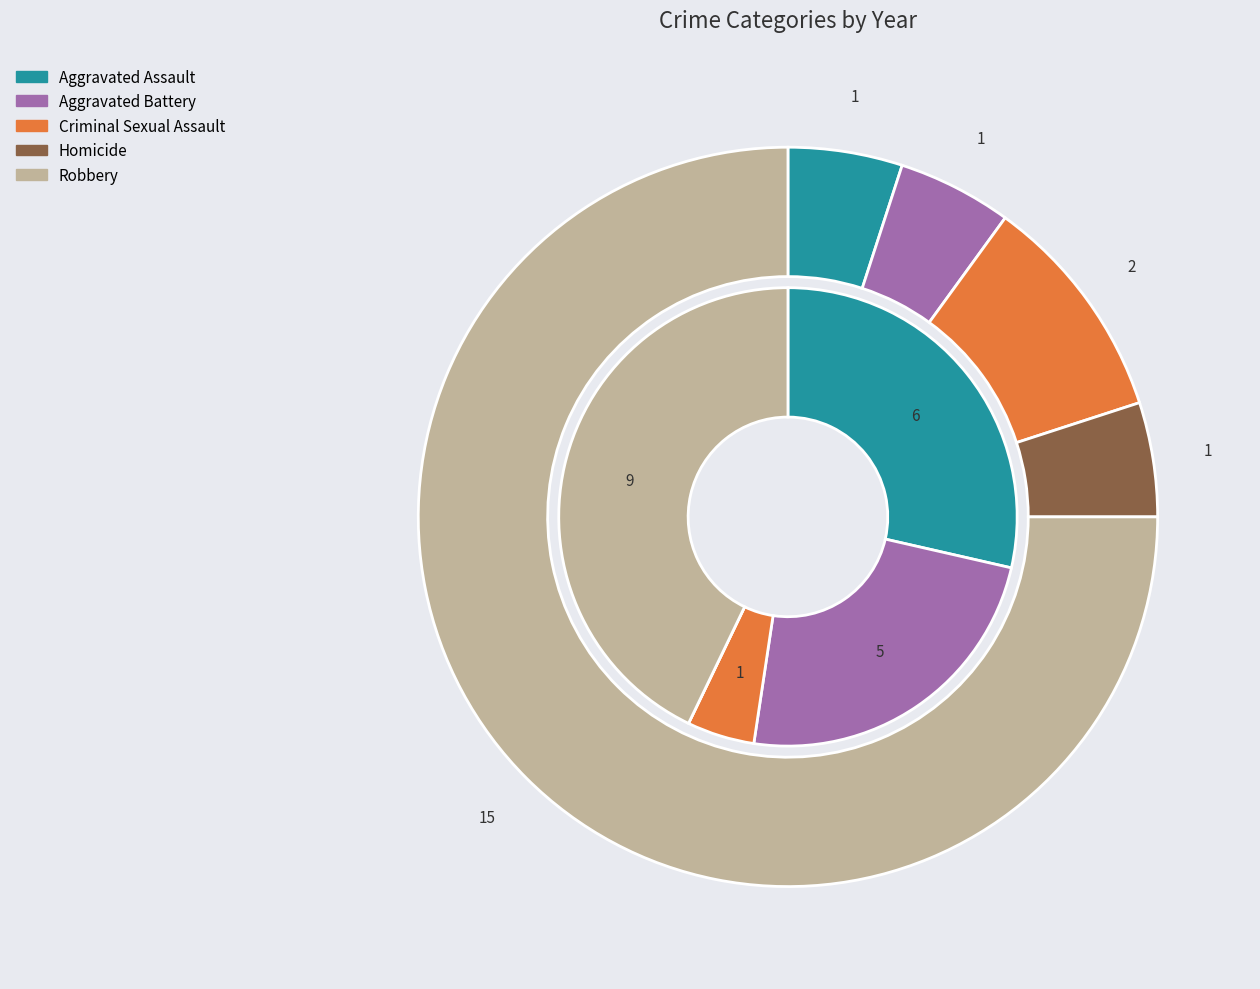

Rank the series by their maximum value, from highest to lowest.

values_2019, values_2020